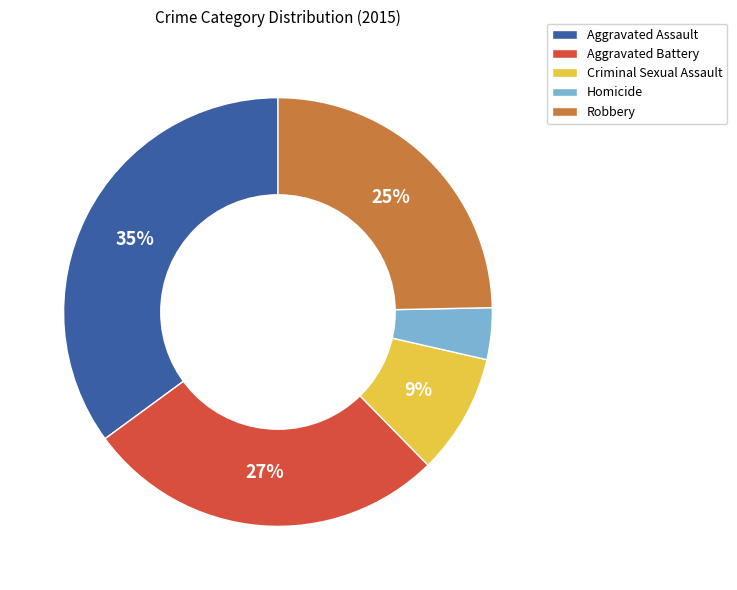

Is there any slice that represents more than half of the pie?

No